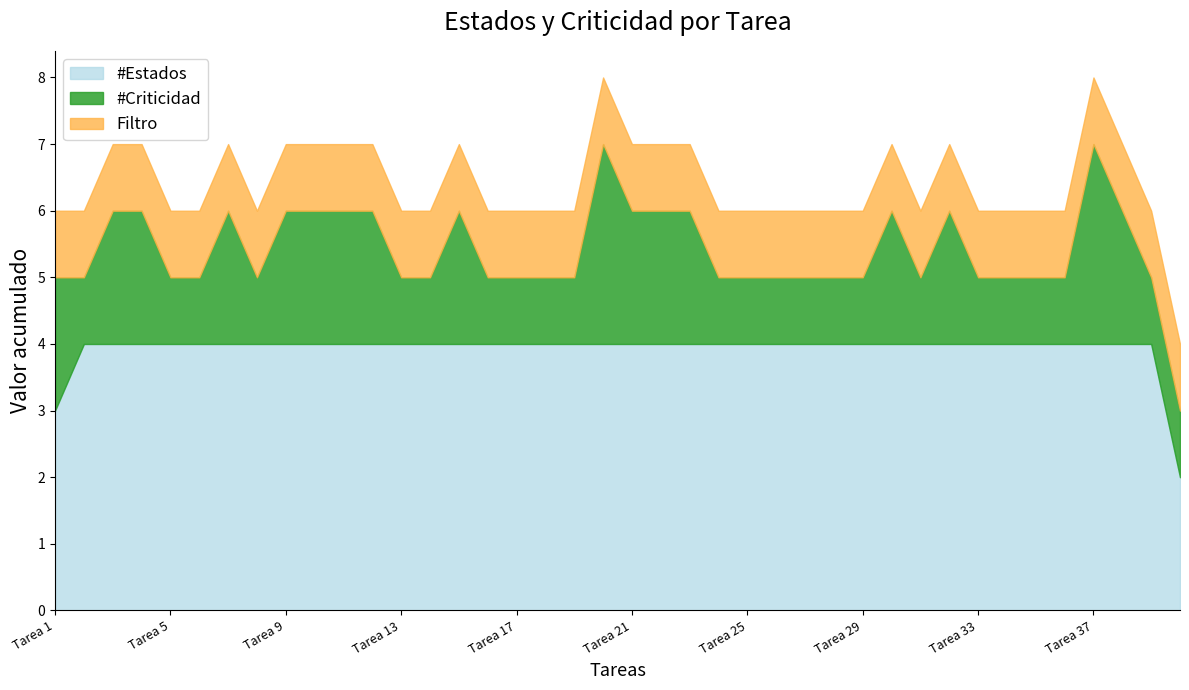

Which has a higher value, Tarea 29 or Tarea 4?

Tarea 4